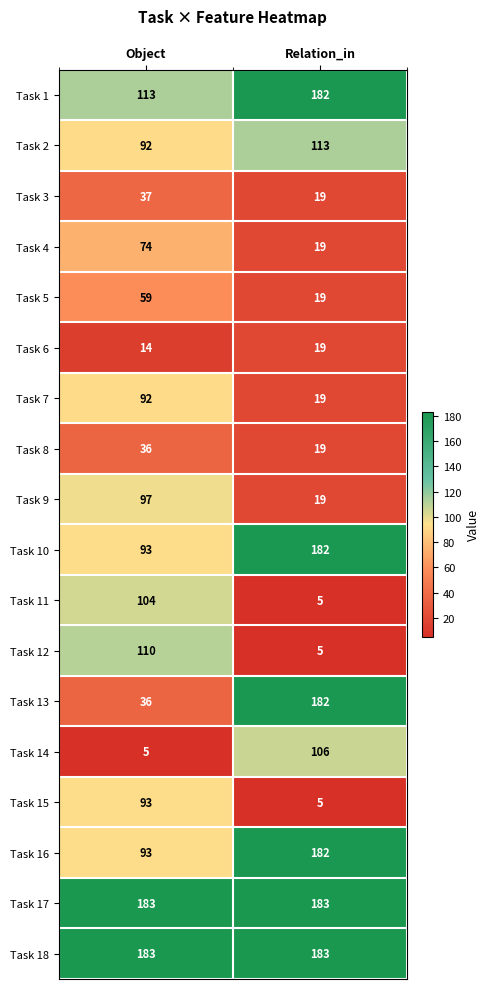

Which category has the highest value in the Task 13 series?

Relation_in